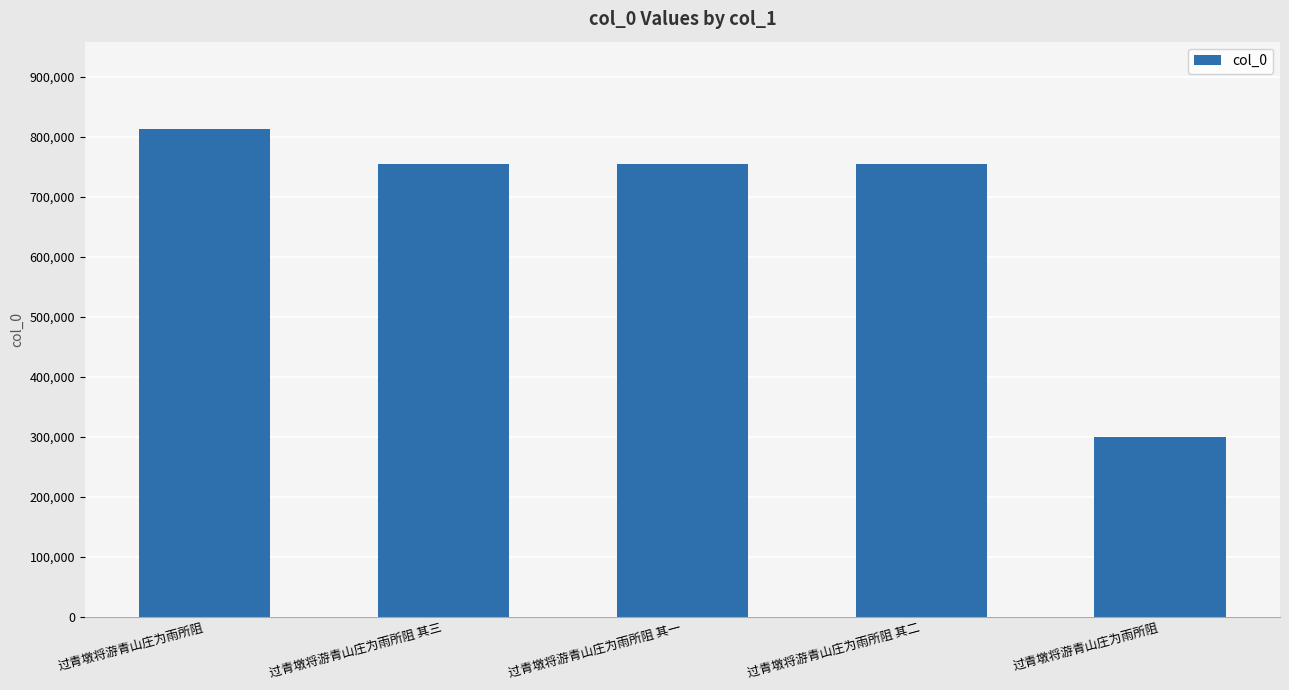

Approximately how many times larger is the value at 过青墩将游青山庄为雨所阻 其一 compared to 过青墩将游青山庄为雨所阻 其二?

1.0